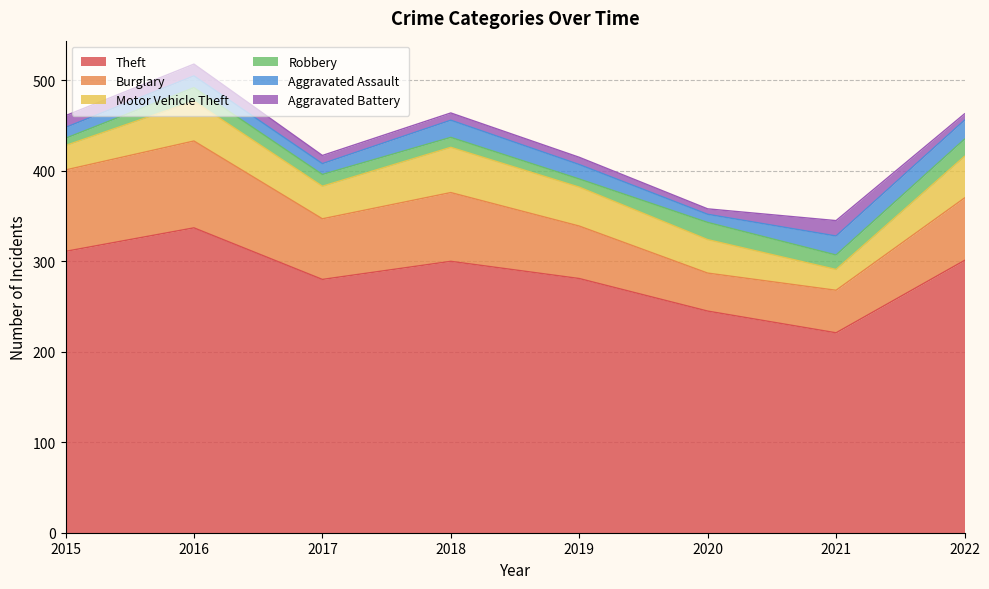

Which series has the widest spread of values?

Theft